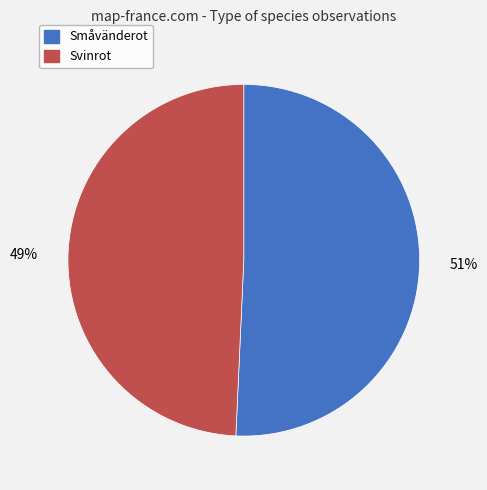

Is there a majority slice in this chart?

Yes